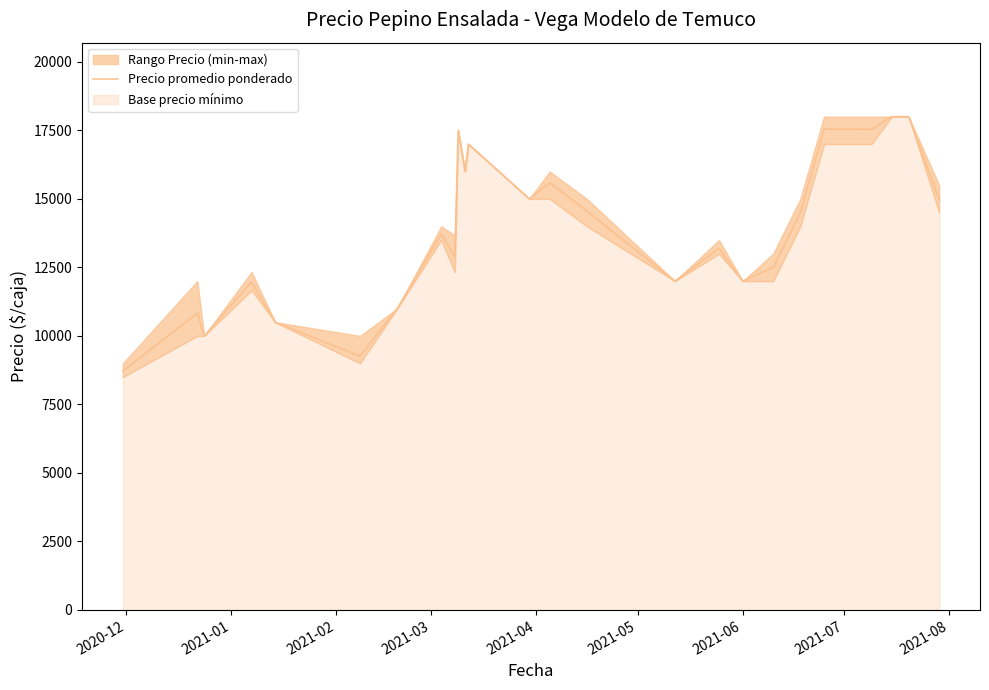

What is the minimum value shown in the chart?

8718.0